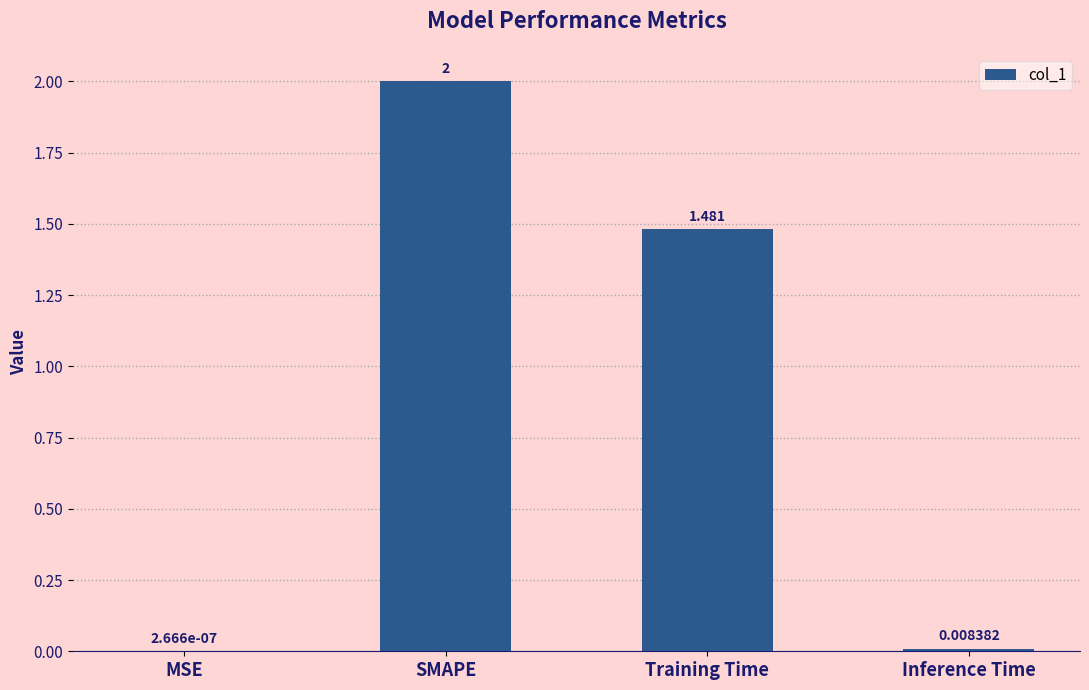

Which has a higher value, Training Time or SMAPE?

SMAPE